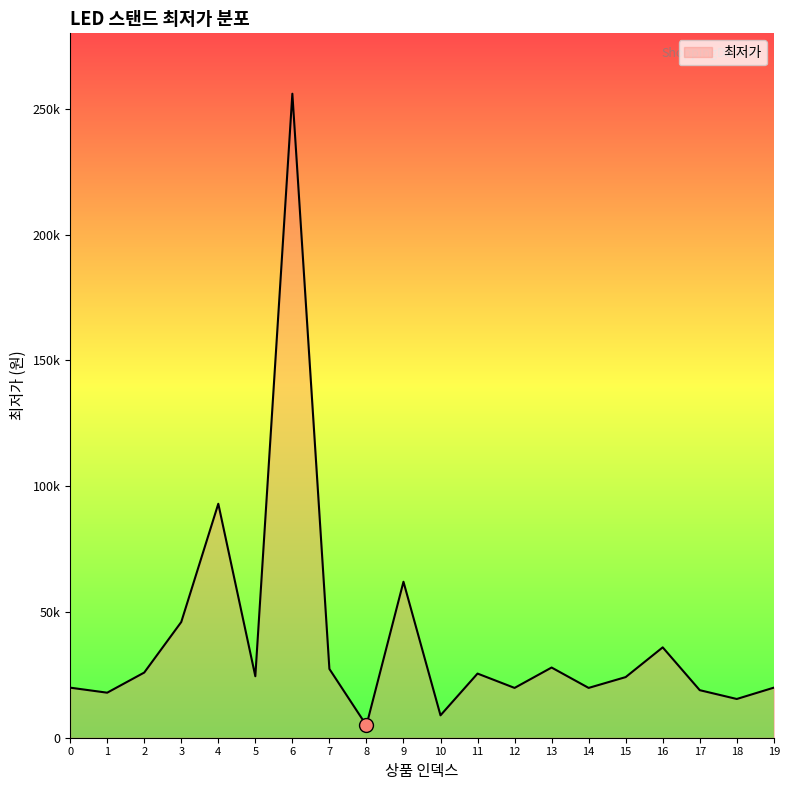

Reading left to right, transcribe all the data shown in this chart.

19900	17900	25900	46000	93000	24440	256000	27340	4900	62000	8900	25500	19800	27900	19800	24100	35920	18900	15400	19900